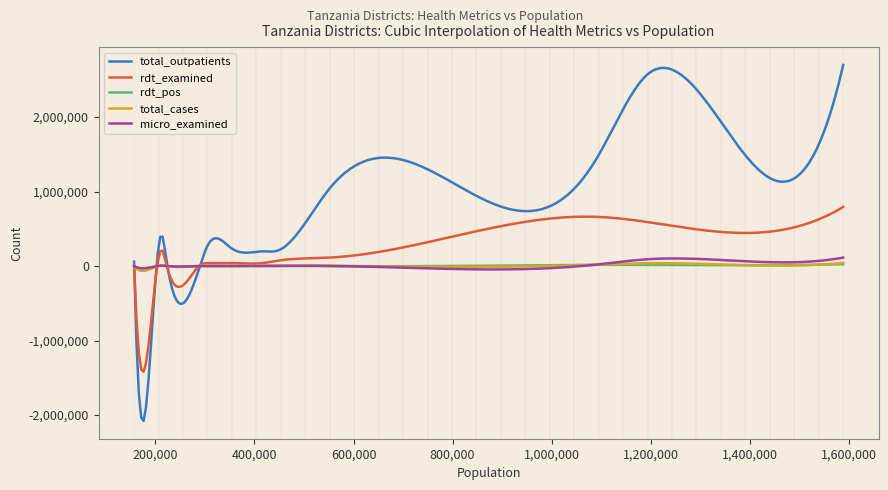

Which series has the widest spread of values?

total_outpatients